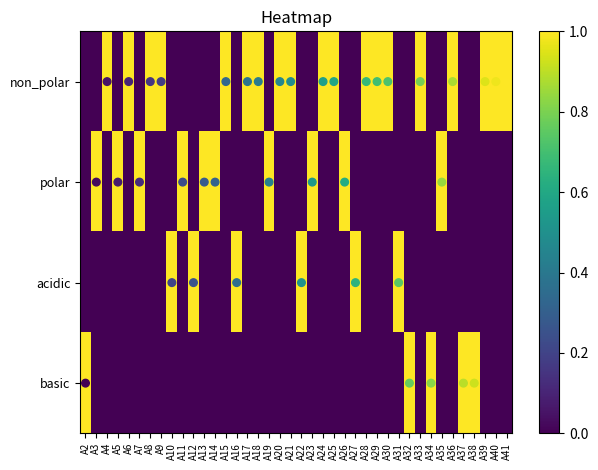

Which label corresponds to the largest value in the chart?

A2